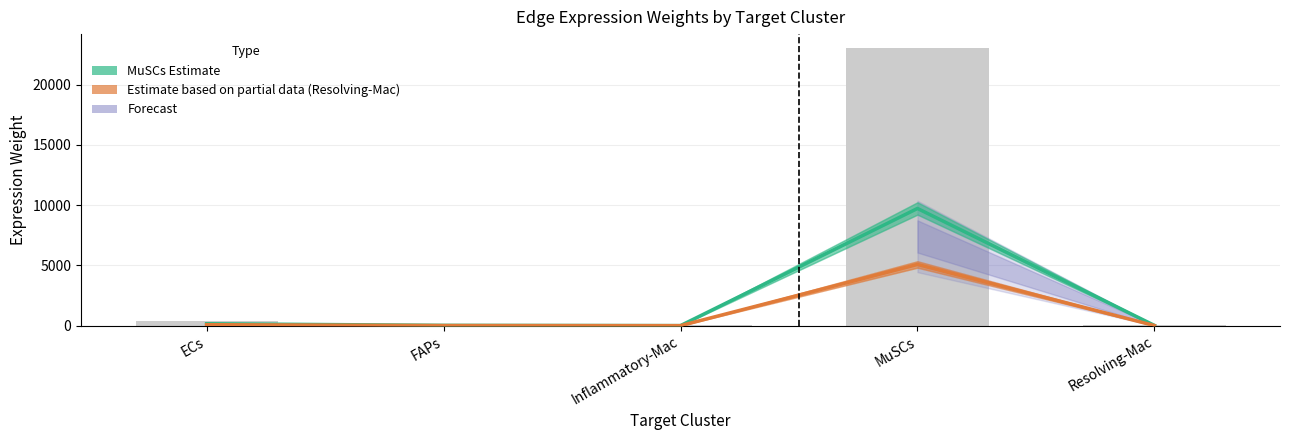

Reading left to right, transcribe all the data shown in this chart.

MuSCs Estimate: ECs=163.3	FAPs=30.5	Inflammatory-Mac=9.8	MuSCs=9725.4	Resolving-Mac=26.3
Resolving-Mac Estimate: ECs=85.3	FAPs=15.9	Inflammatory-Mac=5.1	MuSCs=5081.8	Resolving-Mac=13.7